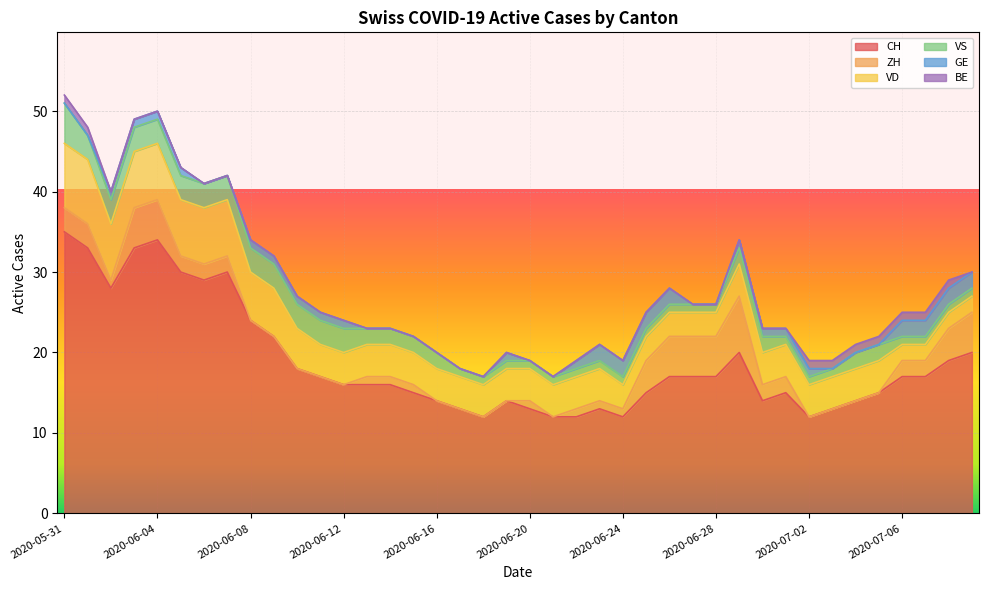

Reading left to right, what are all the values shown in this chart?

CH: 35	33	28	33	34	30	29	30	24	22	18	17	16	16	16	15	14	13	12	14	13	12	12	13	12	15	17	17	17	20	14	15	12	13	14	15	17	17	19	20
ZH: 3	3	1	5	5	2	2	2	0	0	0	0	0	1	1	1	0	0	0	0	1	0	1	1	1	4	5	5	5	7	2	2	0	0	0	0	2	2	4	5
VD: 8	8	7	7	7	7	7	7	6	6	5	4	4	4	4	4	4	4	4	4	4	4	4	4	3	3	3	3	3	4	4	4	4	4	4	4	2	2	2	2
VS: 5	3	3	3	3	3	3	3	3	3	3	3	3	2	2	2	2	1	1	1	1	1	1	1	1	1	1	1	1	2	2	1	1	1	2	2	1	1	1	1
GE: 0	0	1	1	1	1	0	0	1	1	1	1	1	0	0	0	0	0	0	1	0	0	1	2	2	2	2	0	0	1	1	1	1	0	0	0	2	2	2	2
BE: 1	1	0	0	0	0	0	0	0	0	0	0	0	0	0	0	0	0	0	0	0	0	0	0	0	0	0	0	0	0	0	0	1	1	1	1	1	1	1	0